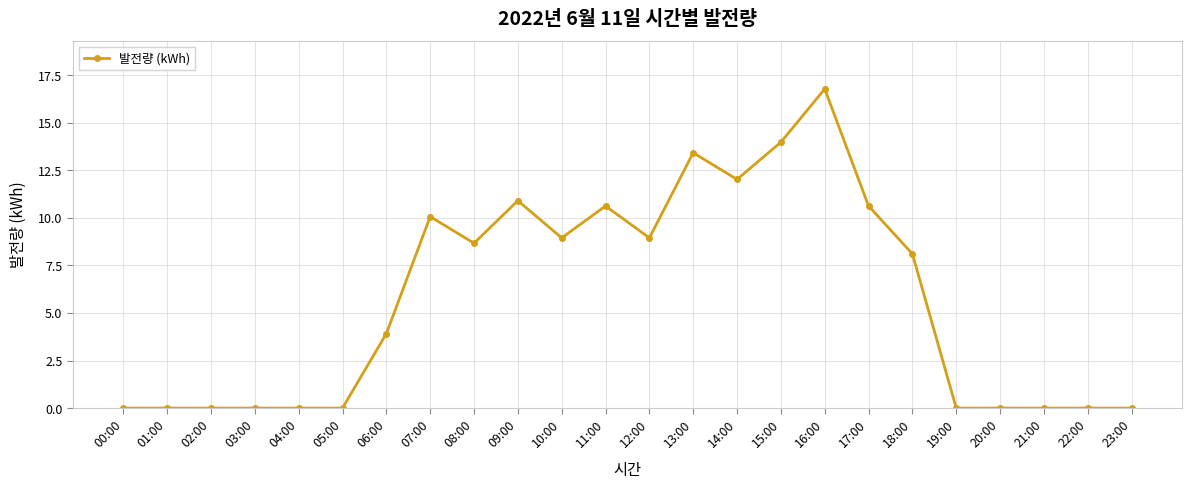

The value at 23:00 is 0.0. True or false?

True